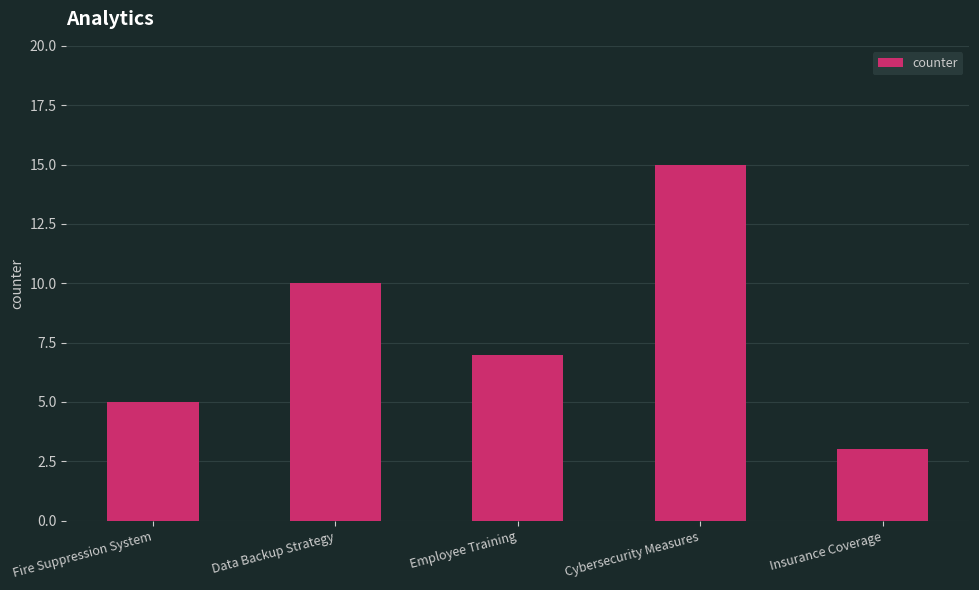

Between Fire Suppression System and Data Backup Strategy, which is larger?

Data Backup Strategy